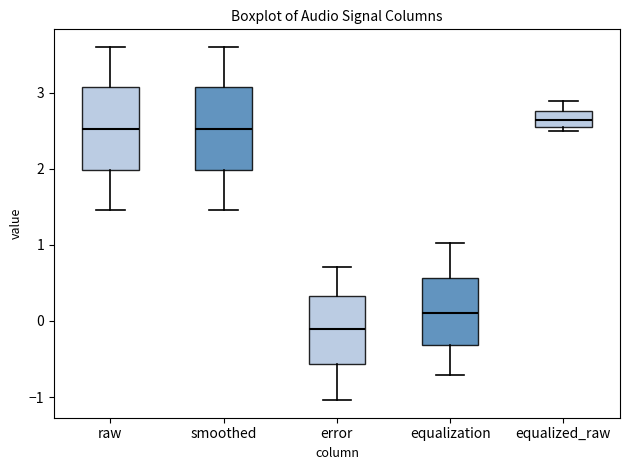

Where is the upper edge of the box for equalization on the y-axis? The values are not printed on the chart, so give them approximately, as read against the axis.

0.6